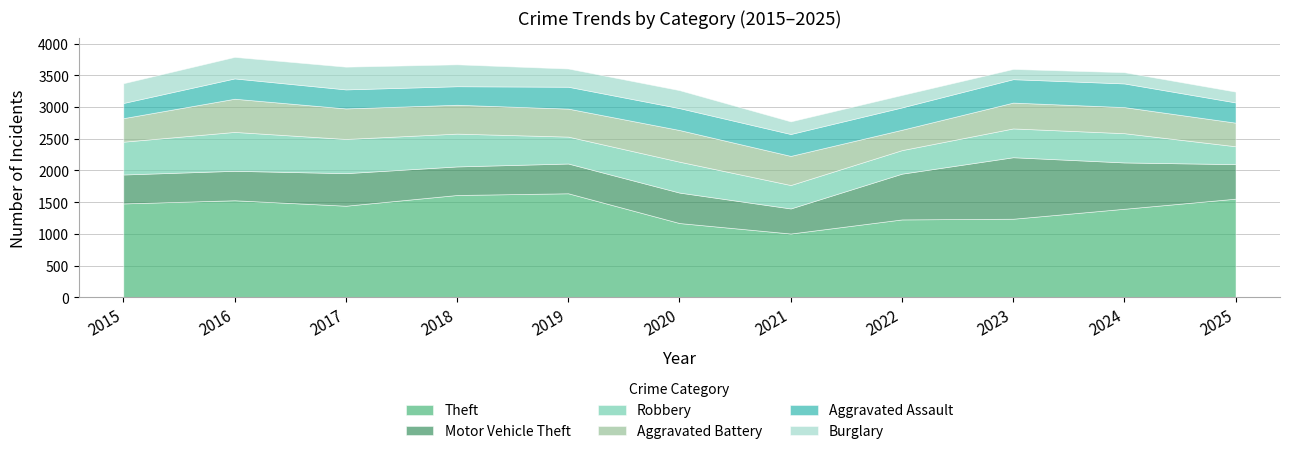

Reading right to left, list all the values displayed in this chart.

Theft: 2025=1555	2024=1396	2023=1239	2022=1228	2021=1006	2020=1171	2019=1640	2018=1613	2017=1444	2016=1530	2015=1480
Motor Vehicle Theft: 2025=544	2024=730	2023=969	2022=721	2021=395	2020=480	2019=469	2018=450	2017=513	2016=464	2015=456
Robbery: 2025=282	2024=461	2023=454	2022=371	2021=369	2020=487	2019=424	2018=517	2017=539	2016=613	2015=517
Aggravated Battery: 2025=372	2024=411	2023=407	2022=321	2021=459	2020=499	2019=441	2018=455	2017=481	2016=523	2015=371
Aggravated Assault: 2025=319	2024=373	2023=369	2022=352	2021=345	2020=345	2019=345	2018=292	2017=300	2016=320	2015=239
Burglary: 2025=170	2024=177	2023=161	2022=196	2021=199	2020=283	2019=287	2018=345	2017=358	2016=339	2015=311